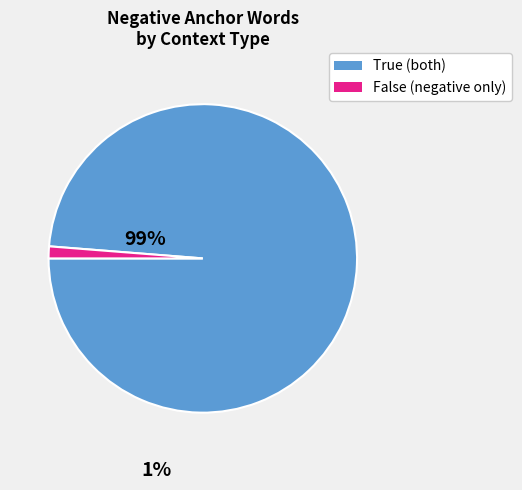

How many slices are in this pie chart?

2